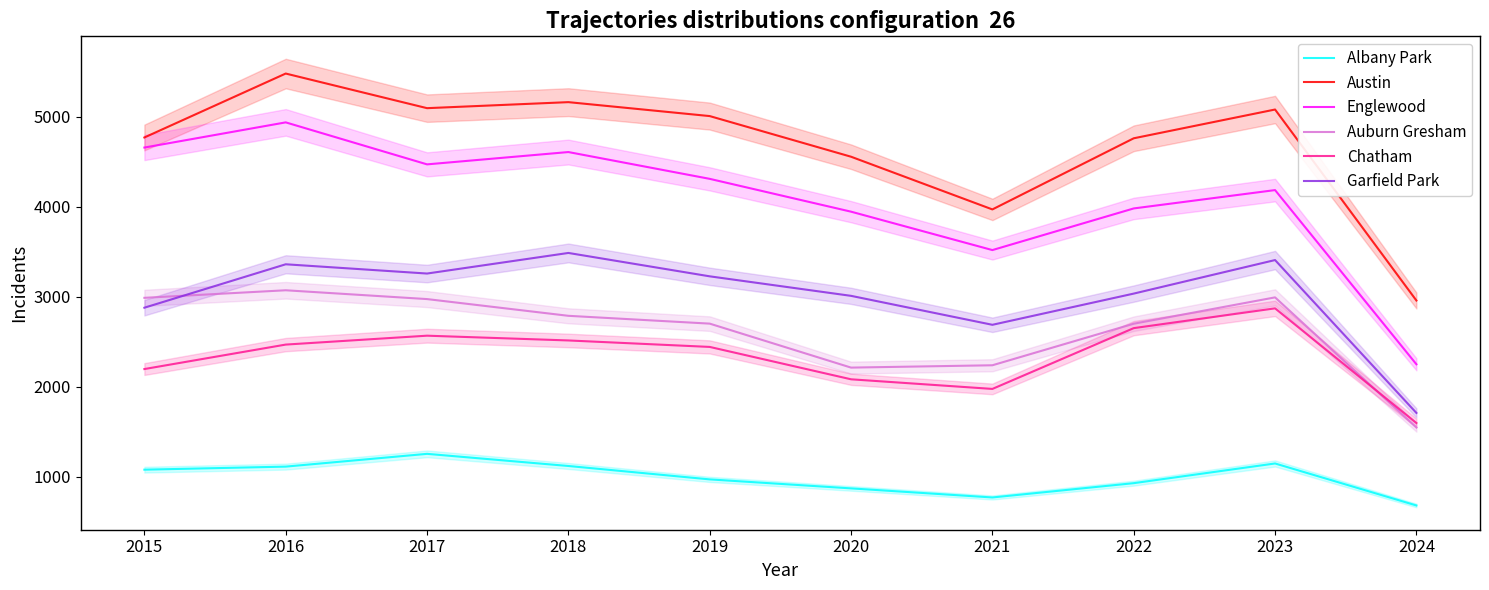

Read the Auburn Gresham value at 2015.

2987